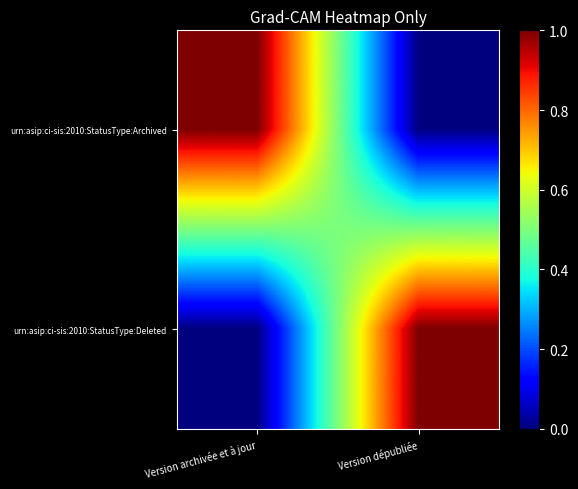

What is the greatest value displayed?

1